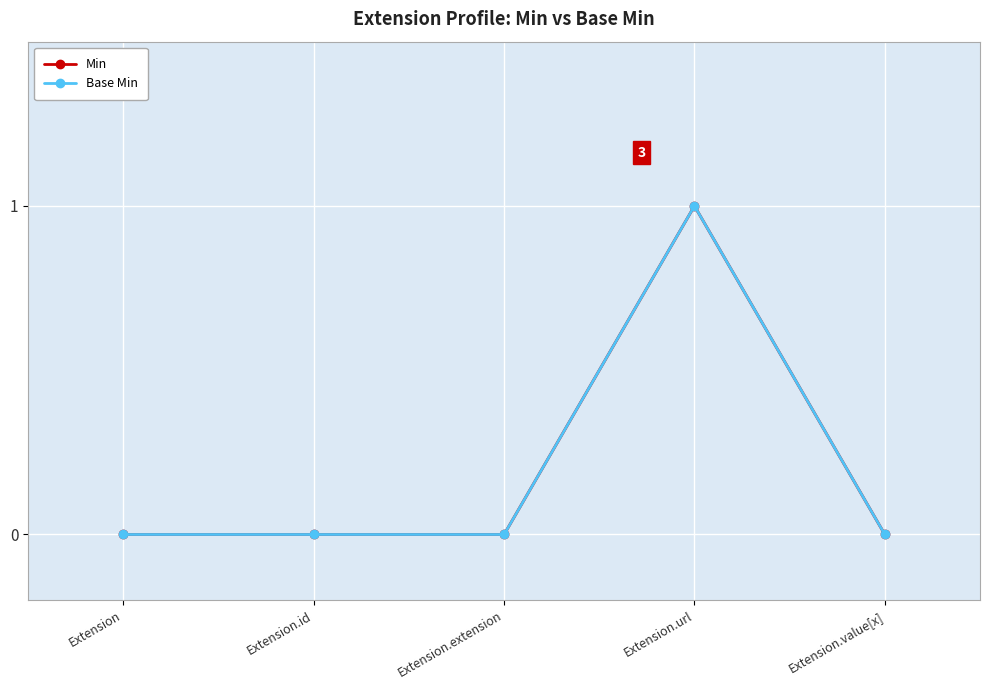

What is the maximum value for Base Min?

1